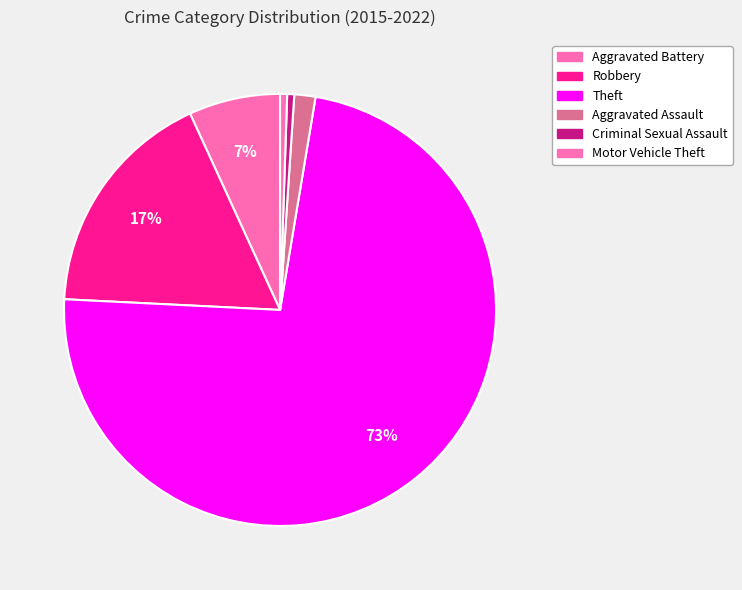

To the nearest percent, what portion does Aggravated Battery represent?

7%